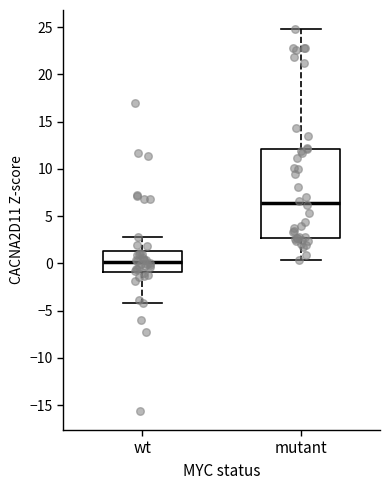

Which box's median line is the highest?

mutant